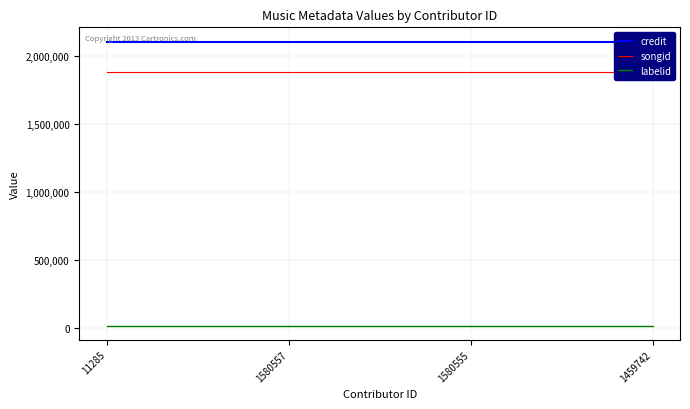

Which series has the largest total across all categories?

credit